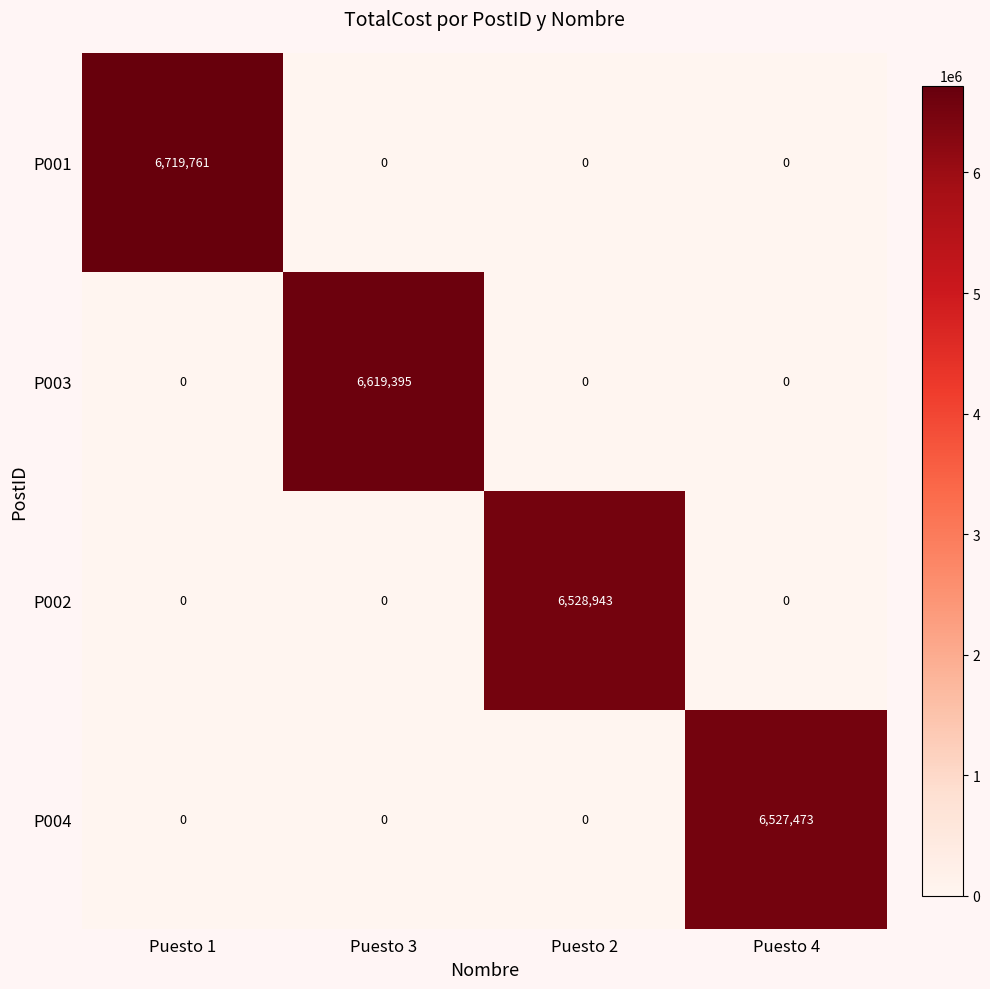

Which series has the largest total across all categories?

P001